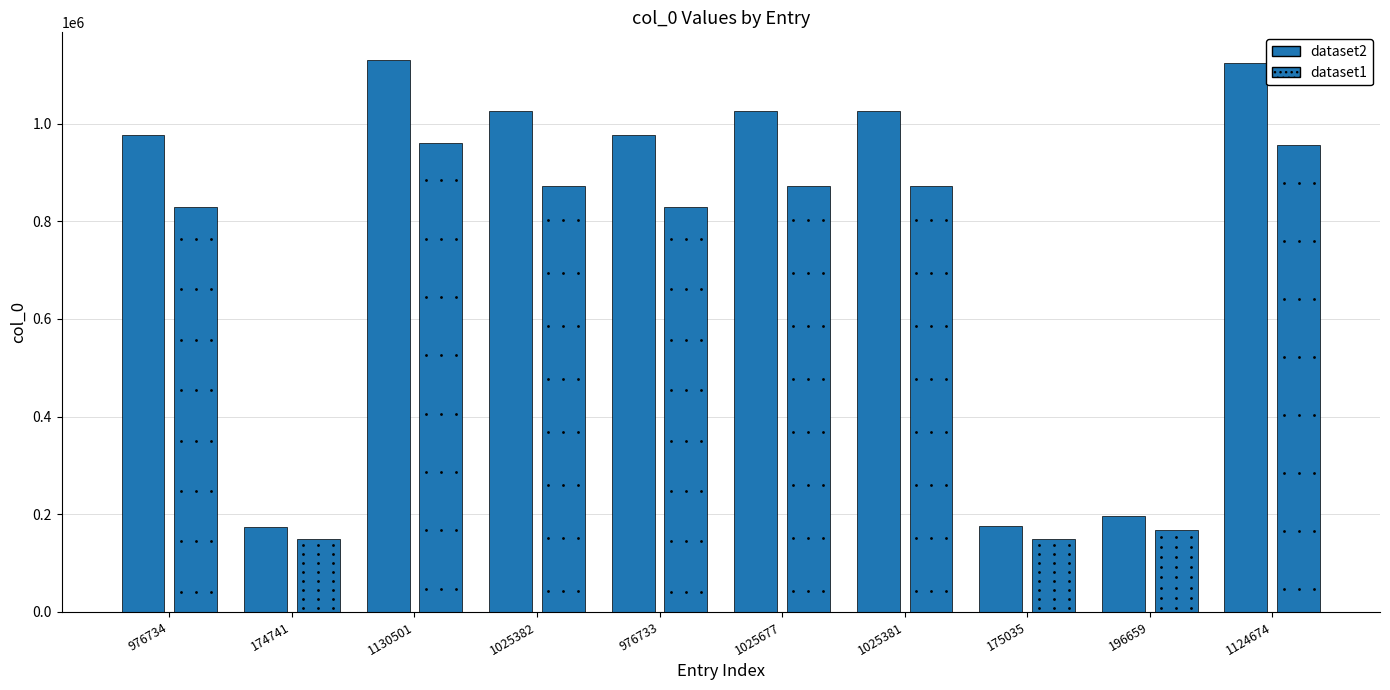

Which series has the largest total across all categories?

col_0 (dataset2)